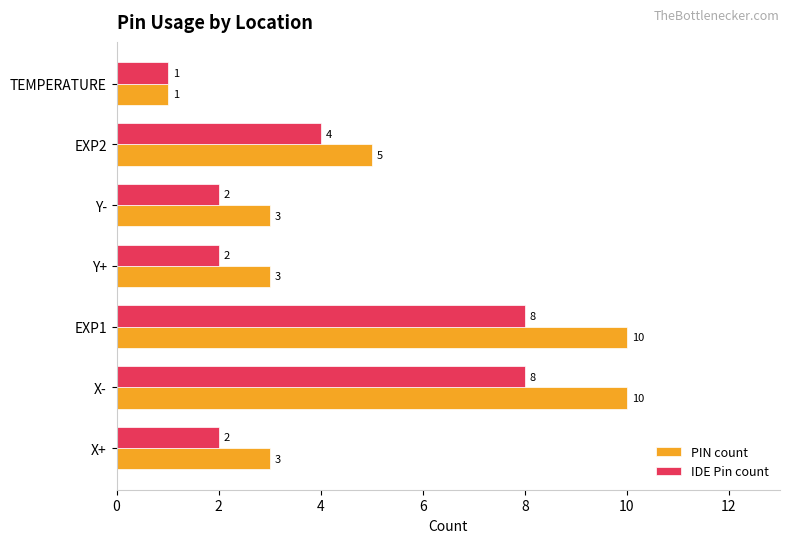

What is the maximum value shown in the chart?

10